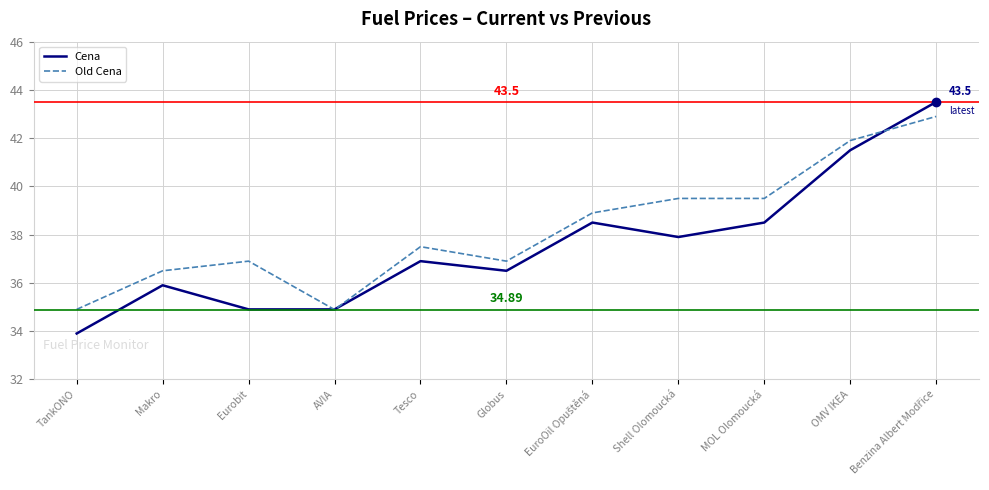

What position from the right is TankONO?

11